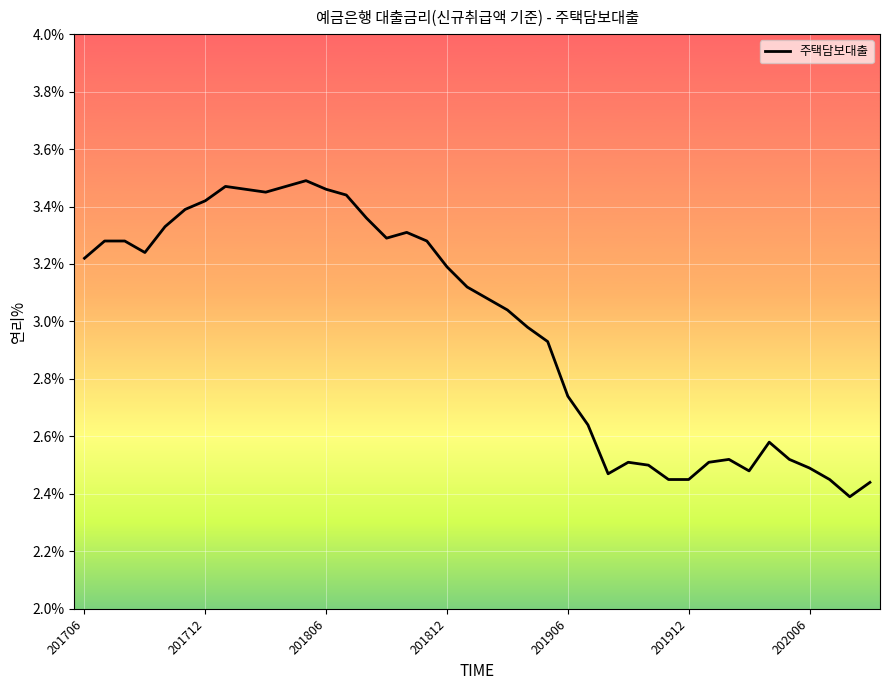

What is the difference between the maximum and minimum values?

1.1